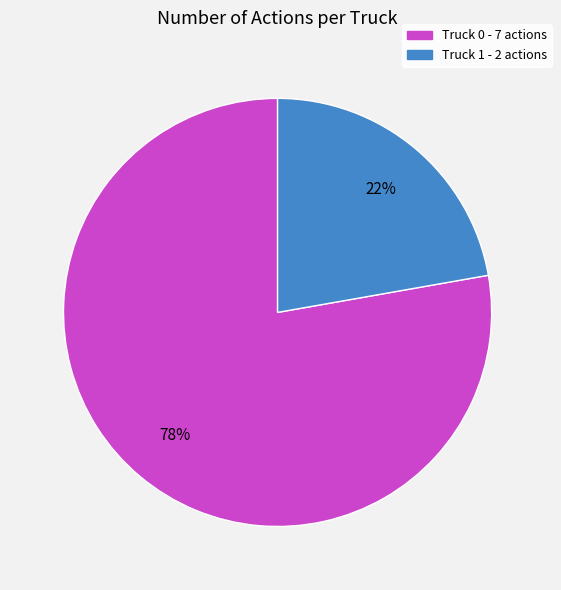

To the nearest percent, what percentage of the pie is Truck 0?

78%